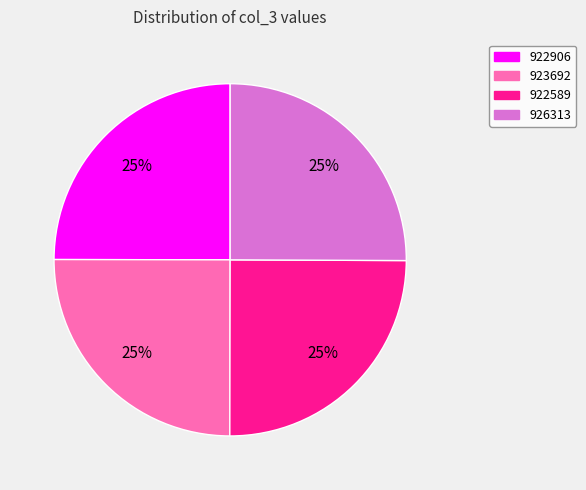

What percentage is the 922906 slice, to the nearest percent?

25%